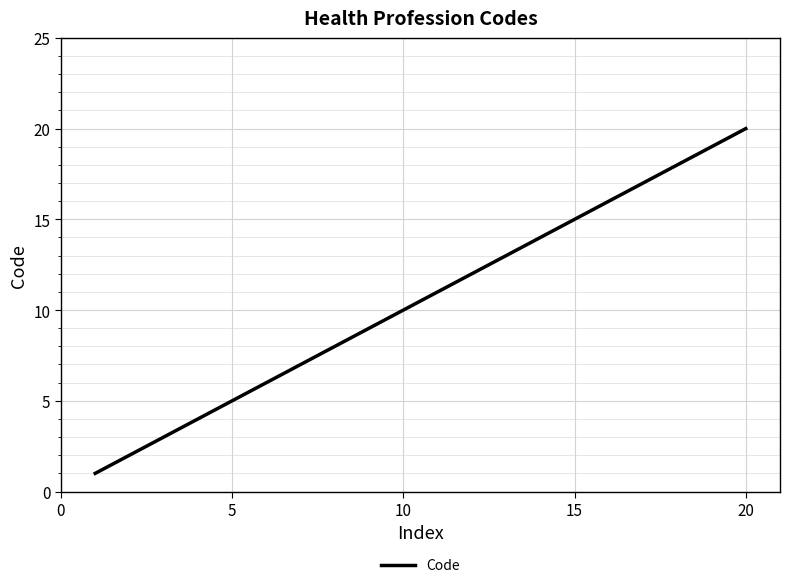

What is the difference between the maximum and minimum values?

19